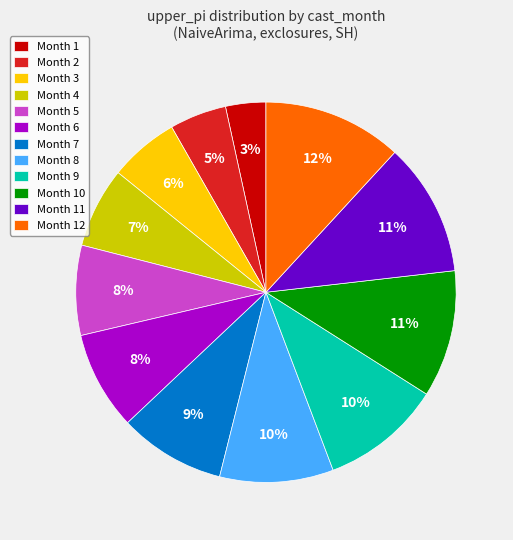

True or false: Month 5 accounts for 1% of the total.

False